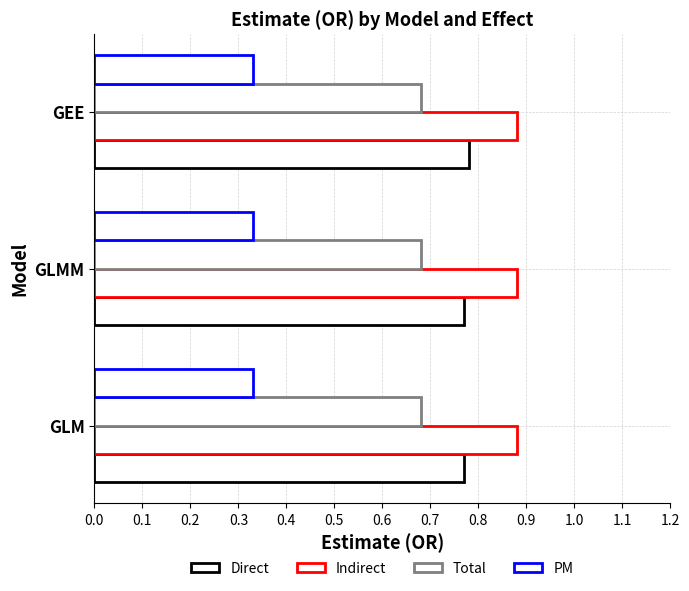

At how many categories does at least one series exceed 0?

3